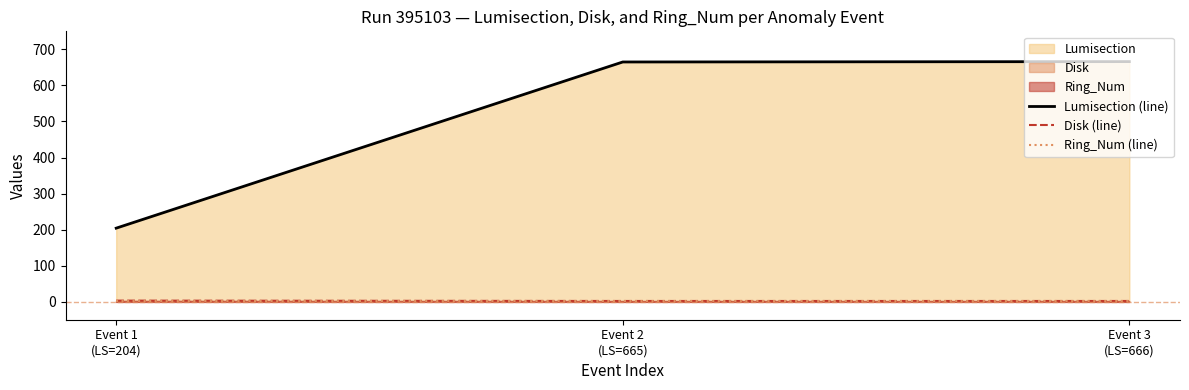

What is the value of the Disk (line) point at the 2nd from the left?

2